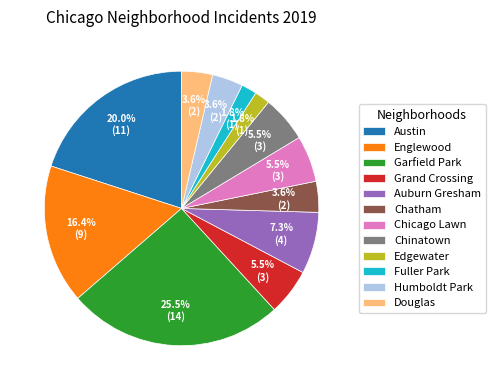

What is the ratio of the value at Chinatown to the value at Grand Crossing?

1.0